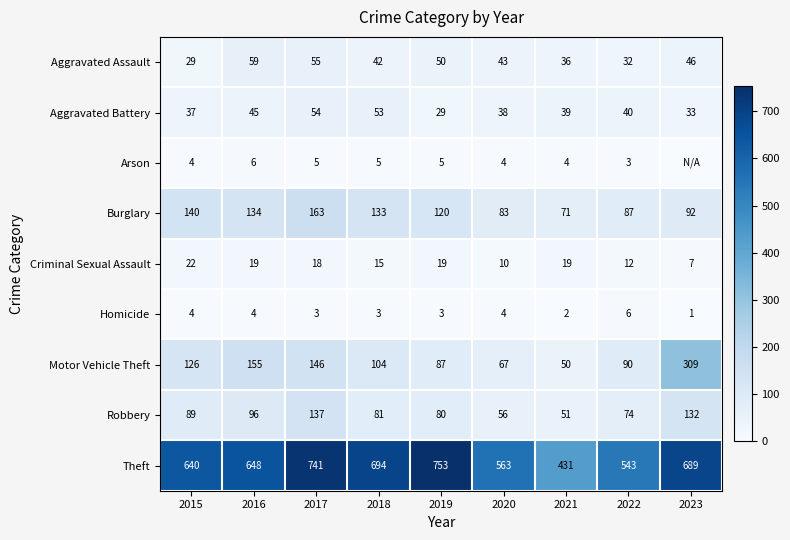

Is it true that Burglary equals 116 at 2022?

False